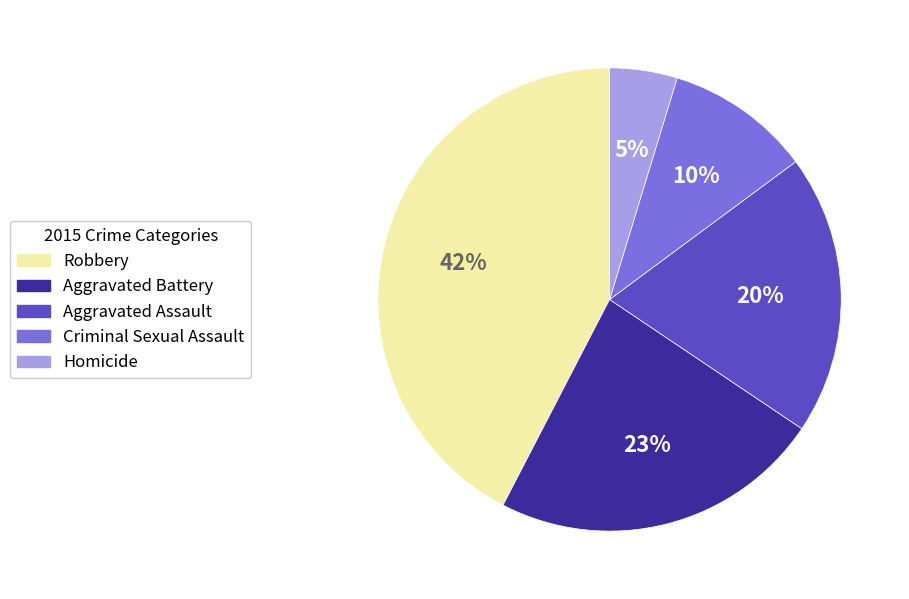

To the nearest percent, what is the combined percentage of Homicide and Robbery?

47%